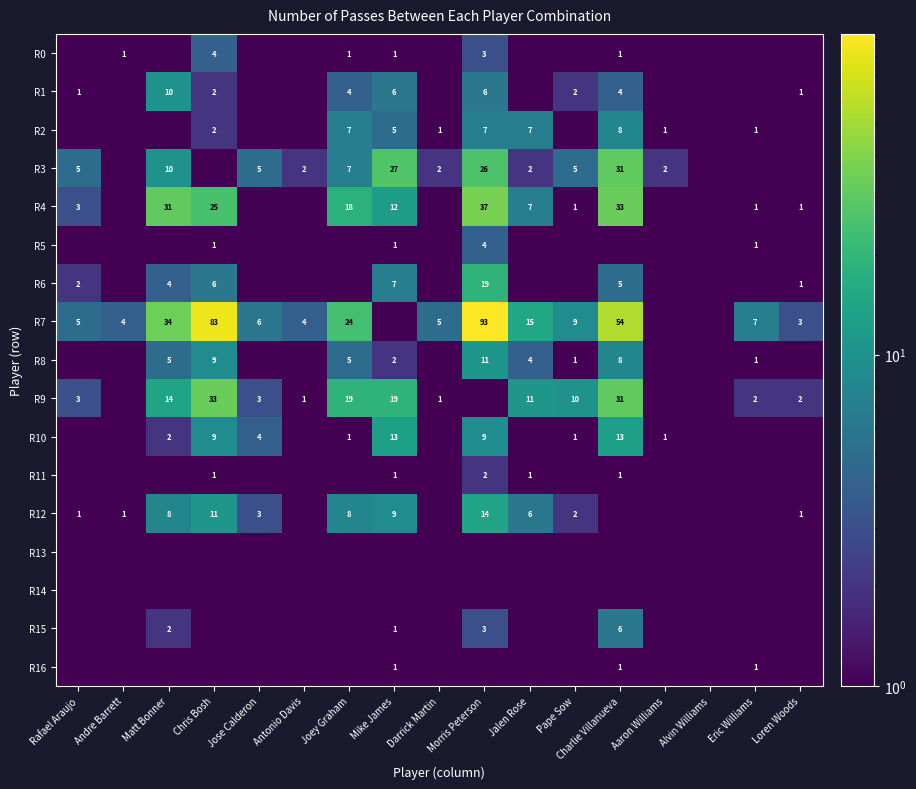

At how many categories does at least one series exceed 33?

4